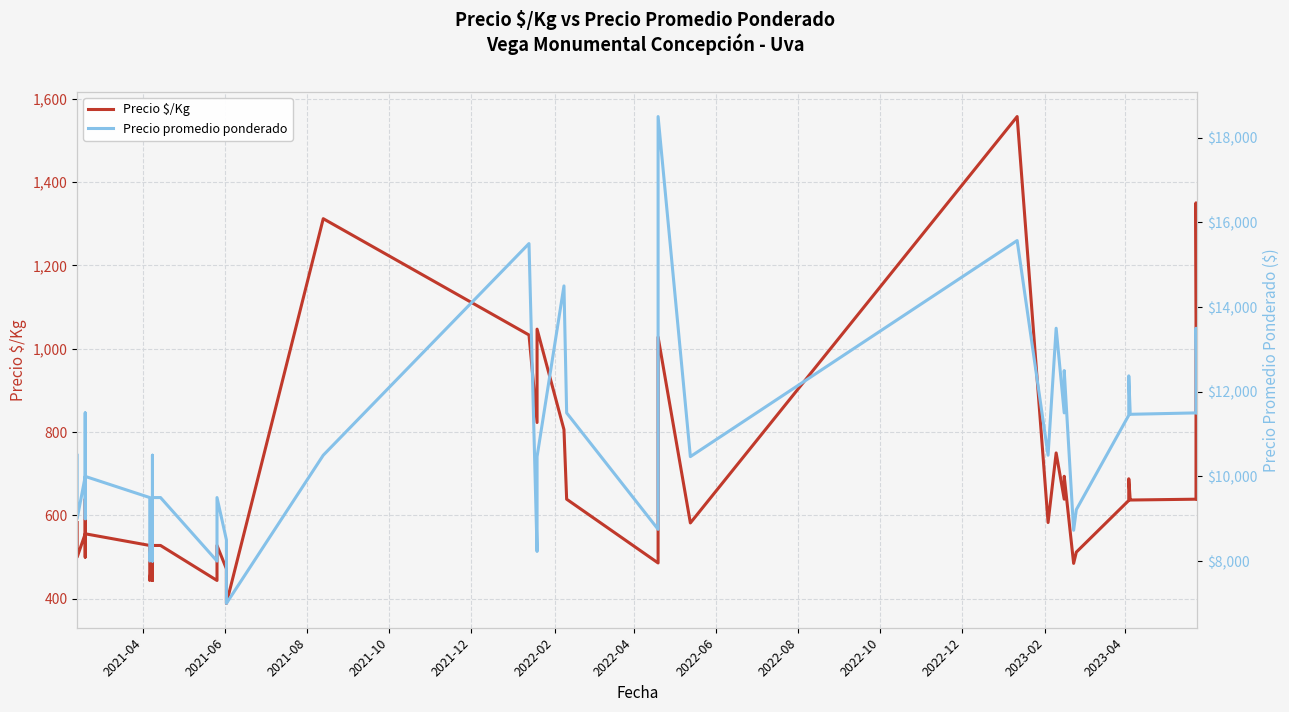

What are all the series names shown in the legend?

Precio $/Kg, Precio promedio ponderado